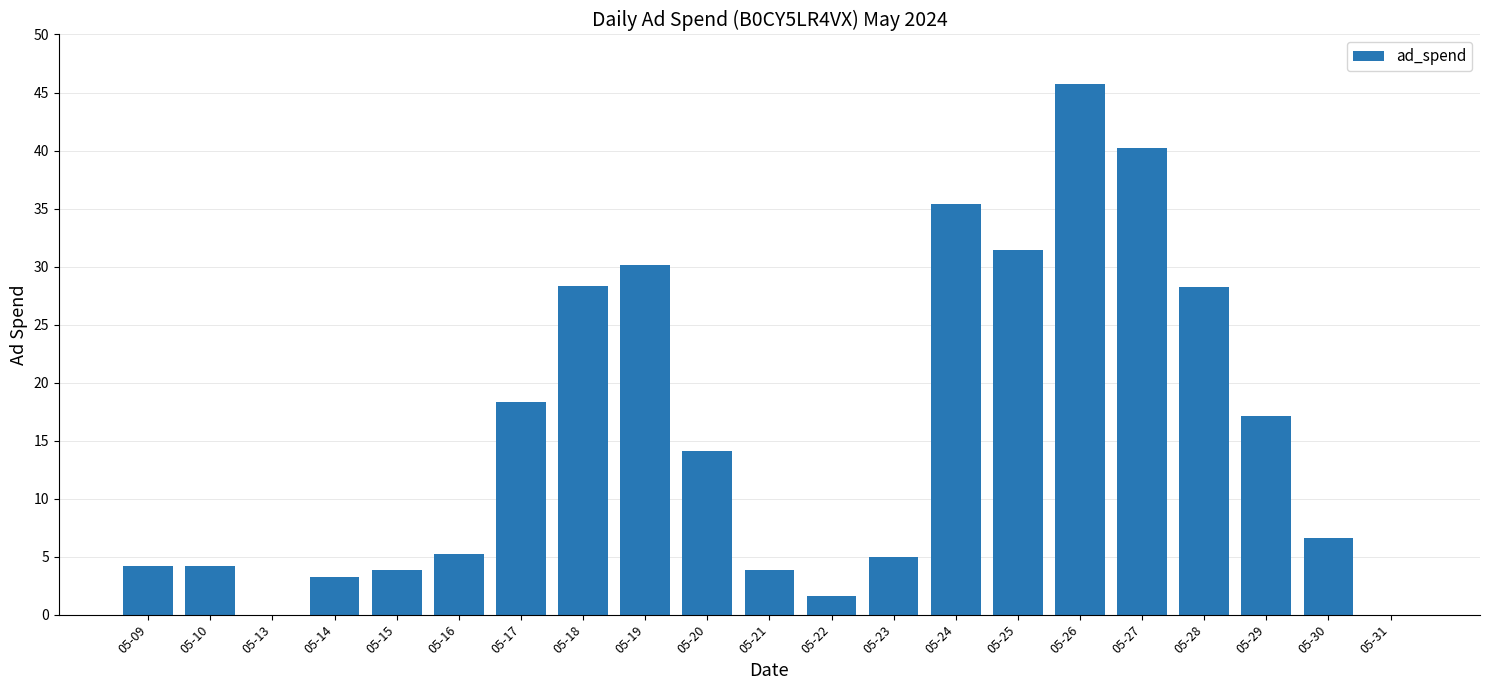

Approximately how many times larger is the value at 05-10 compared to 05-15?

1.1